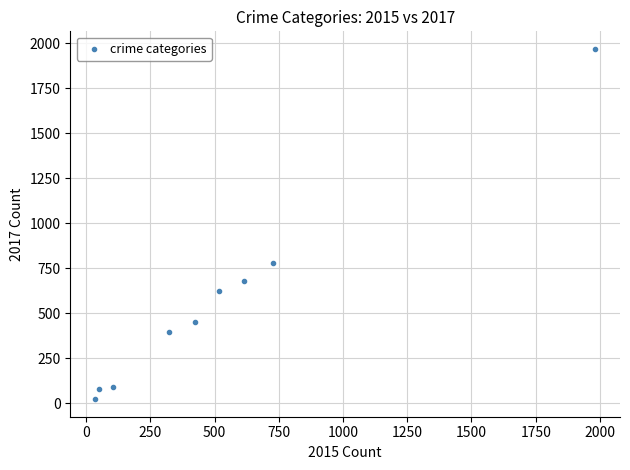

What is the range of X values (max minus min)?

1946